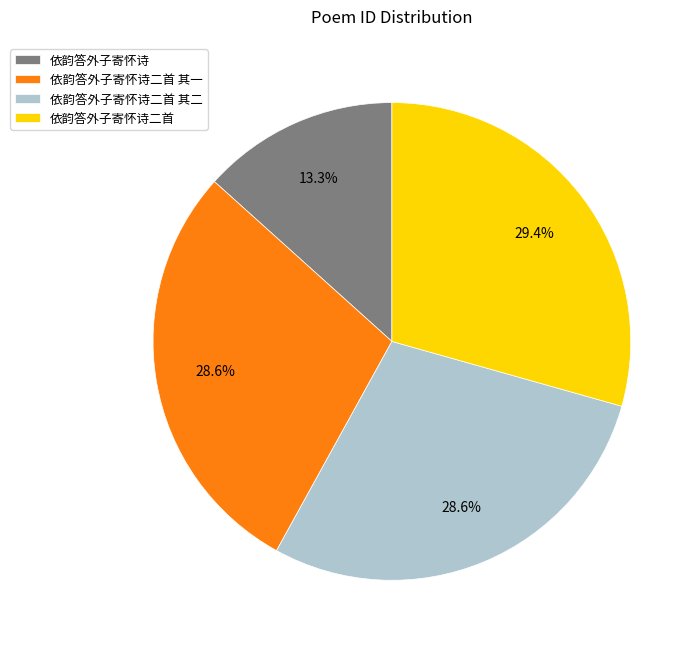

Does any single category account for the majority?

No